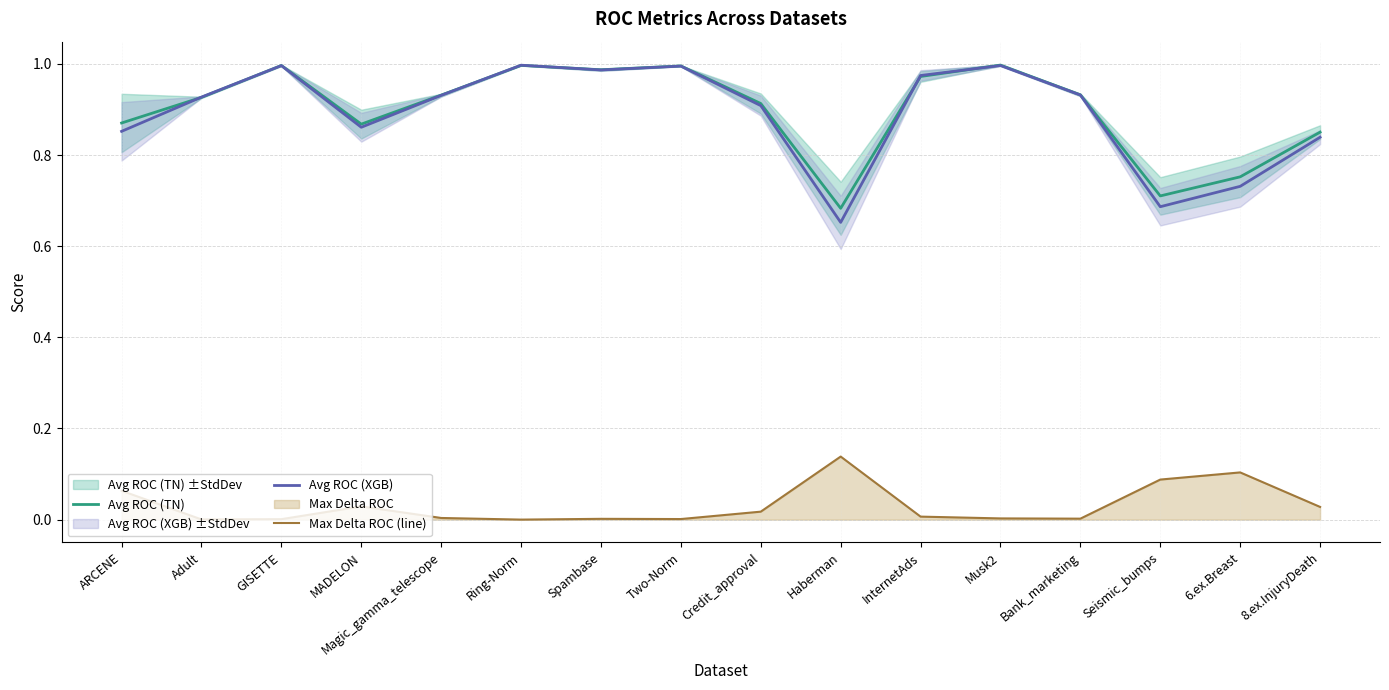

Between Ring-Norm and Spambase, which is larger?

Ring-Norm